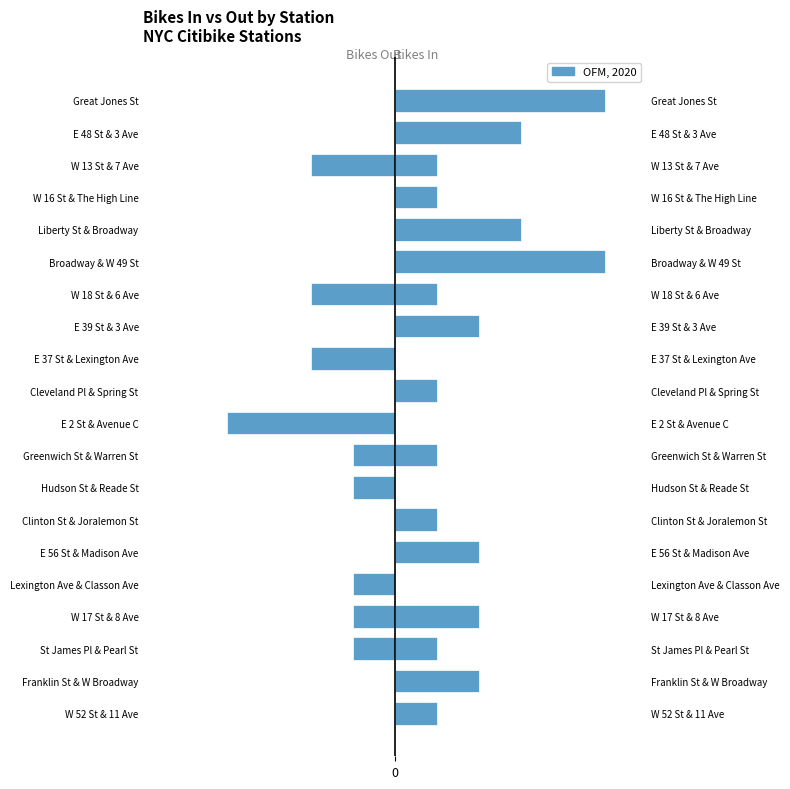

What is the greatest value displayed?

5